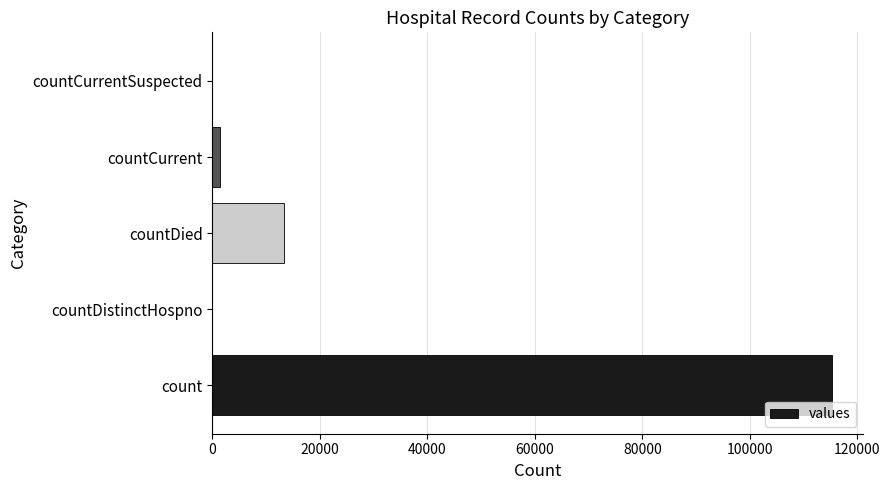

What is the maximum value shown in the chart?

115379